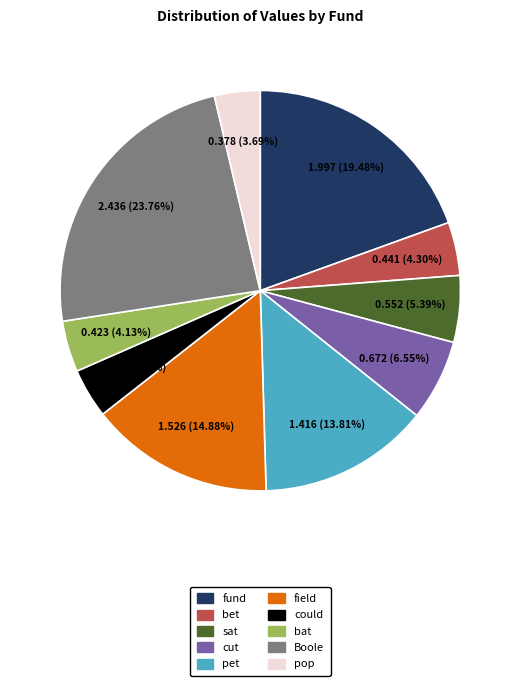

The sat slice represents 5% of the pie. True or false?

True